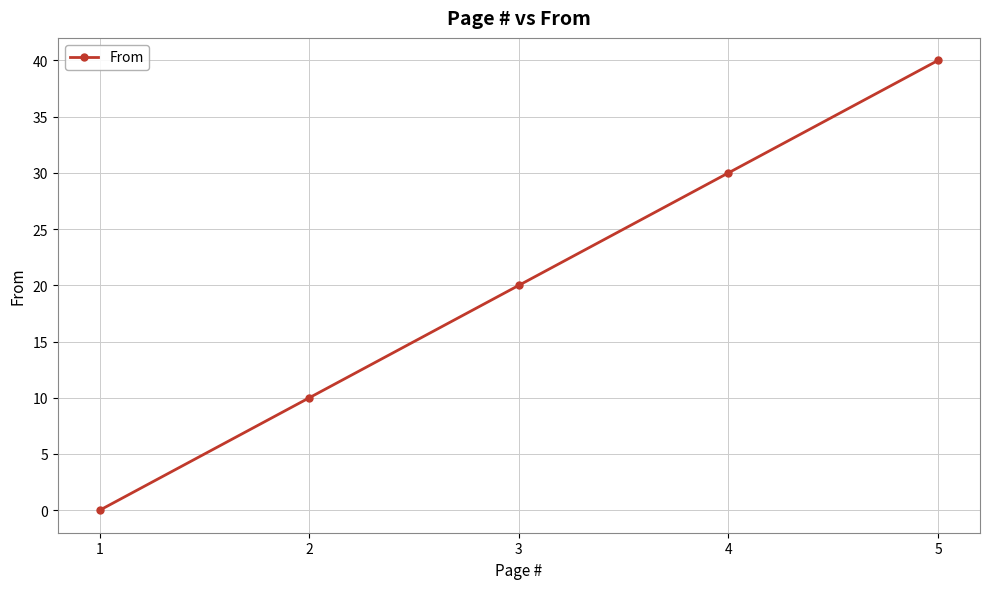

Reading left to right, list all the values displayed in this chart.

1=0	2=10	3=20	4=30	5=40